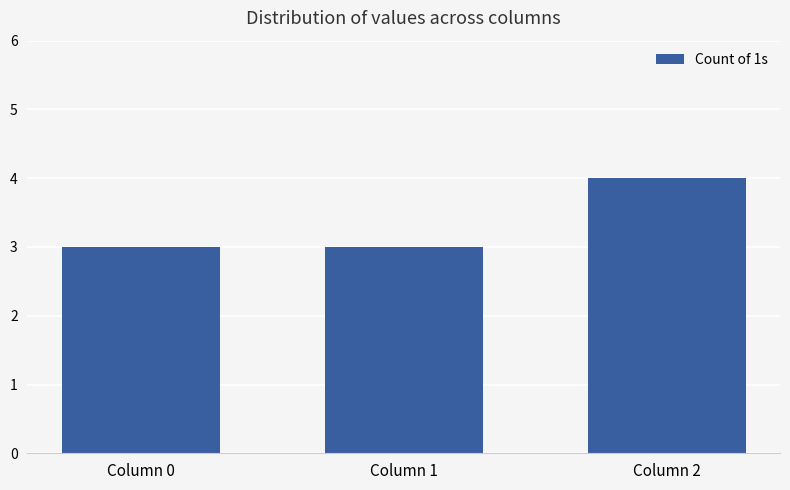

Reading right to left, transcribe all the data shown in this chart.

4	3	3